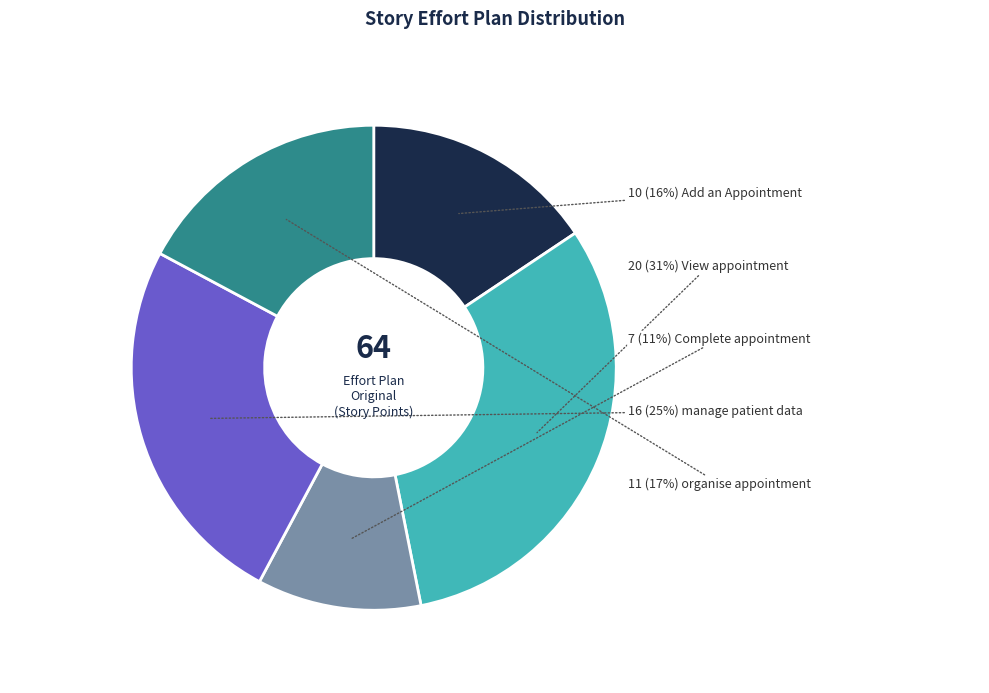

Does any single category account for the majority?

No